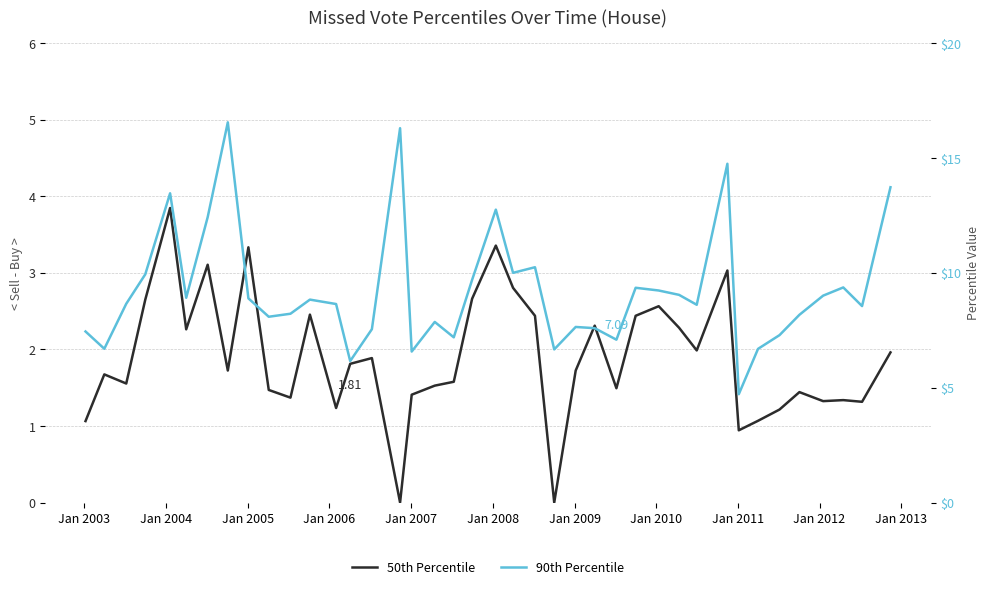

How many categories are shown in the chart?

40